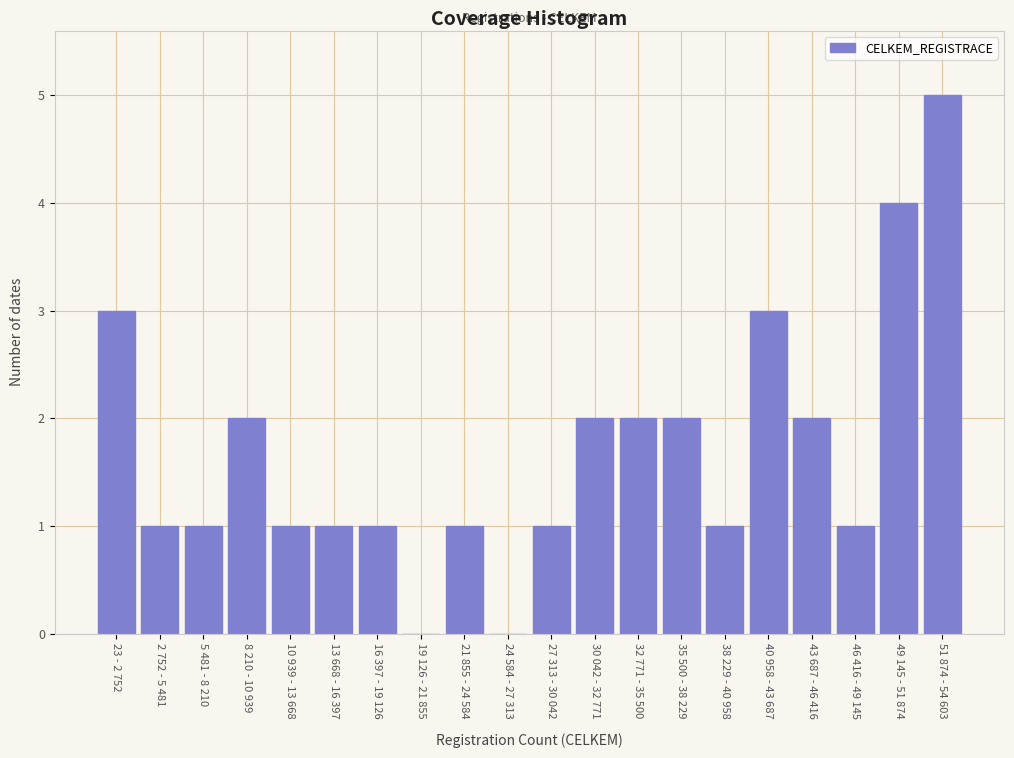

Reading right to left, what are all the values shown in this chart?

51 874 - 54 603=5	49 145 - 51 874=4	46 416 - 49 145=1	43 687 - 46 416=2	40 958 - 43 687=3	38 229 - 40 958=1	35 500 - 38 229=2	32 771 - 35 500=2	30 042 - 32 771=2	27 313 - 30 042=1	24 584 - 27 313=0	21 855 - 24 584=1	19 126 - 21 855=0	16 397 - 19 126=1	13 668 - 16 397=1	10 939 - 13 668=1	8 210 - 10 939=2	5 481 - 8 210=1	2 752 - 5 481=1	23 - 2 752=3